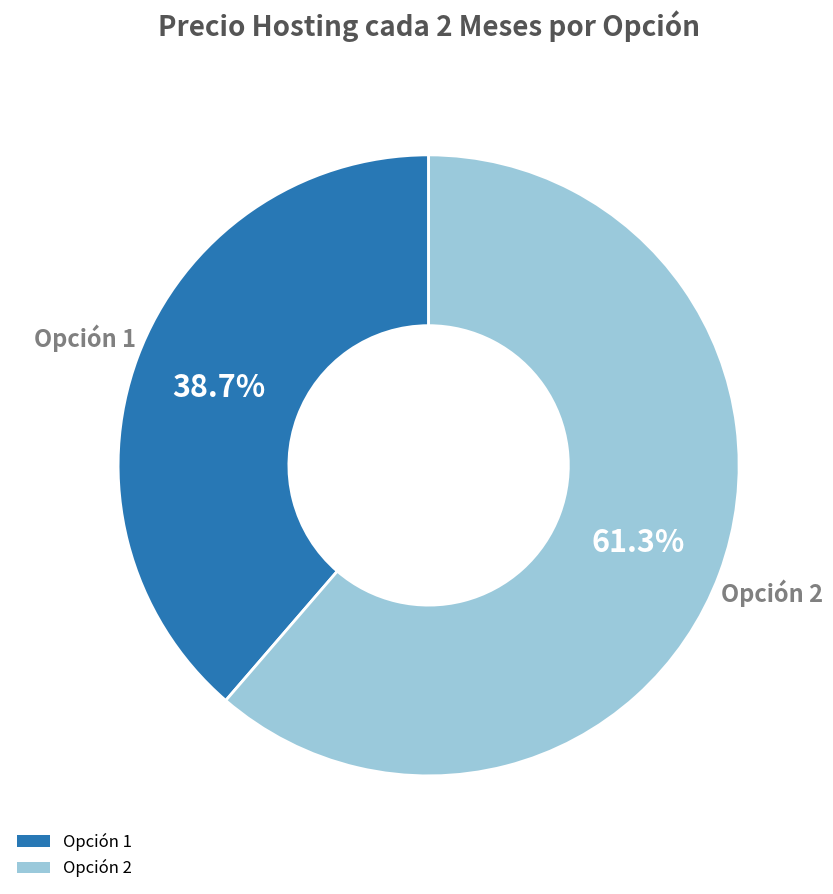

Is there a majority slice in this chart?

Yes